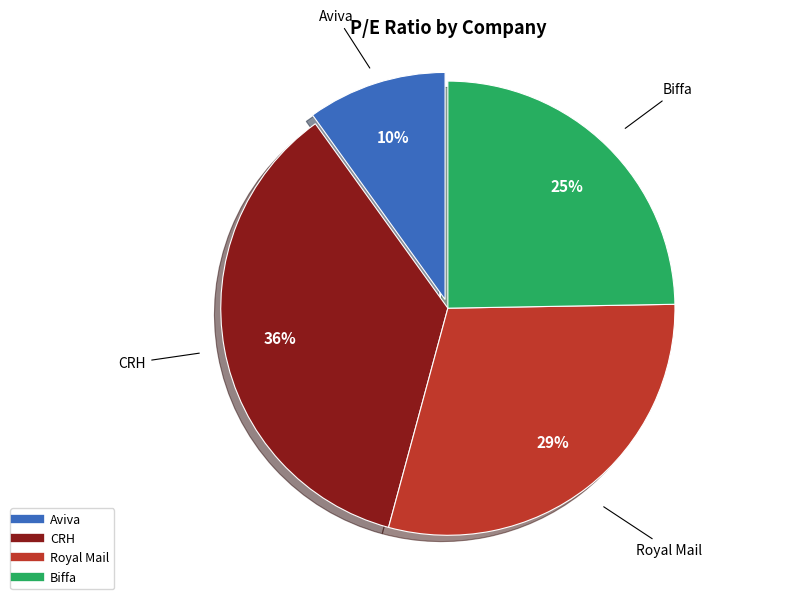

What is the smallest slice in the pie chart?

Aviva